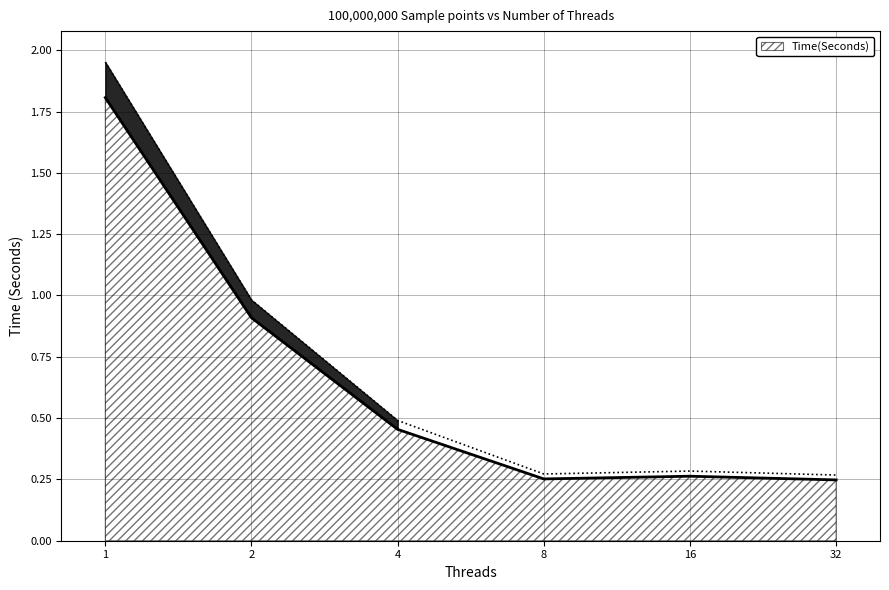

Which category has the lowest value across all series?

32